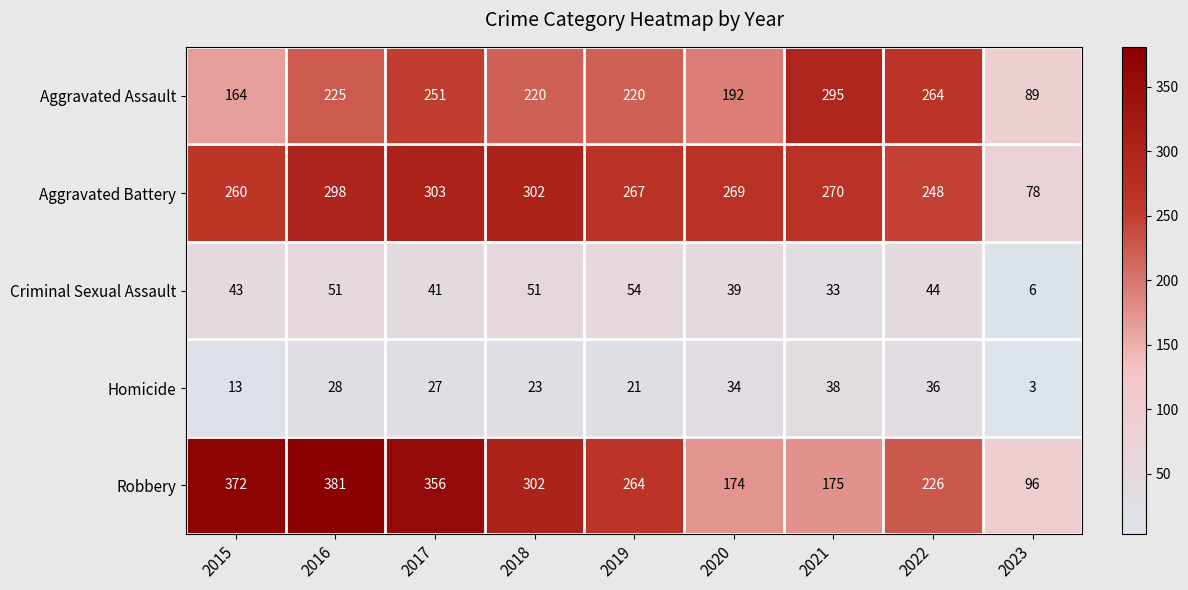

Which series has the largest range (max minus min)?

Robbery